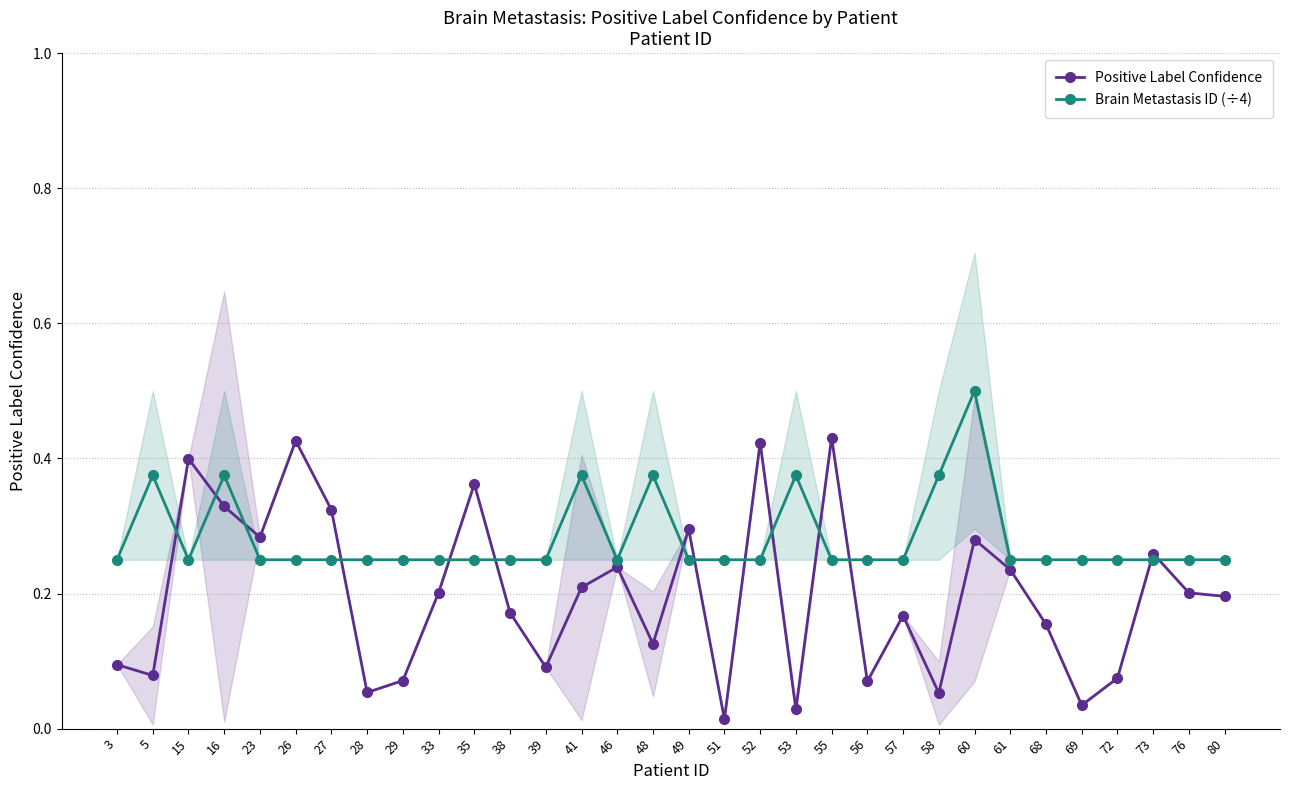

List the labels in order of Brain Metastasis ID (÷4) value, smallest first.

3, 15, 23, 26, 27, 28, 29, 33, 35, 38, 39, 46, 49, 51, 52, 55, 56, 57, 61, 68, 69, 72, 73, 76, 80, 5, 16, 41, 48, 53, 58, 60